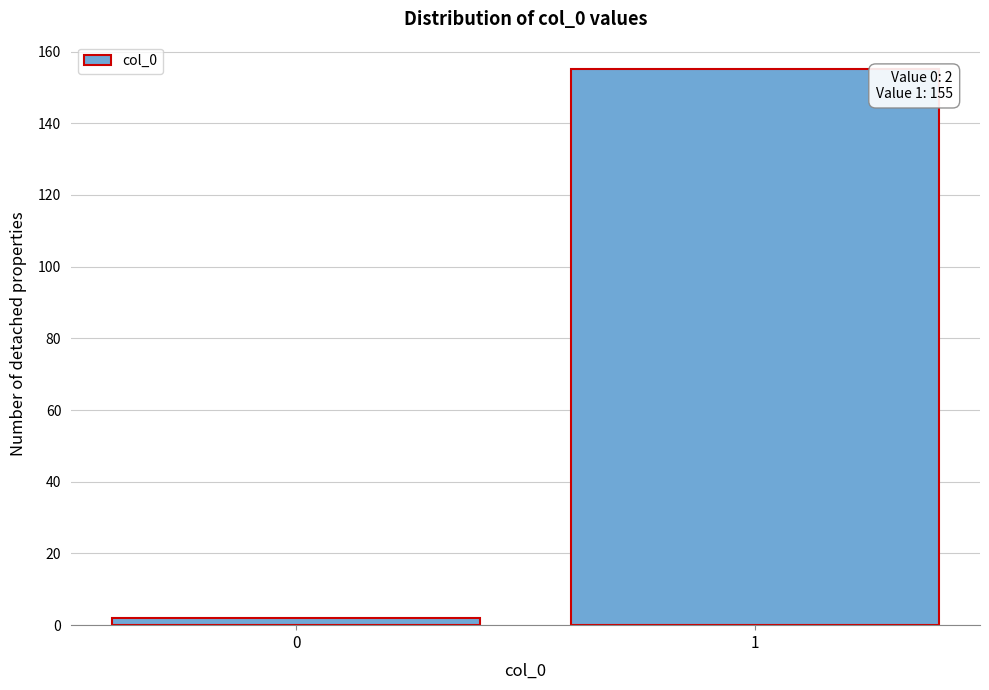

Reading left to right, list all the values displayed in this chart.

2	155